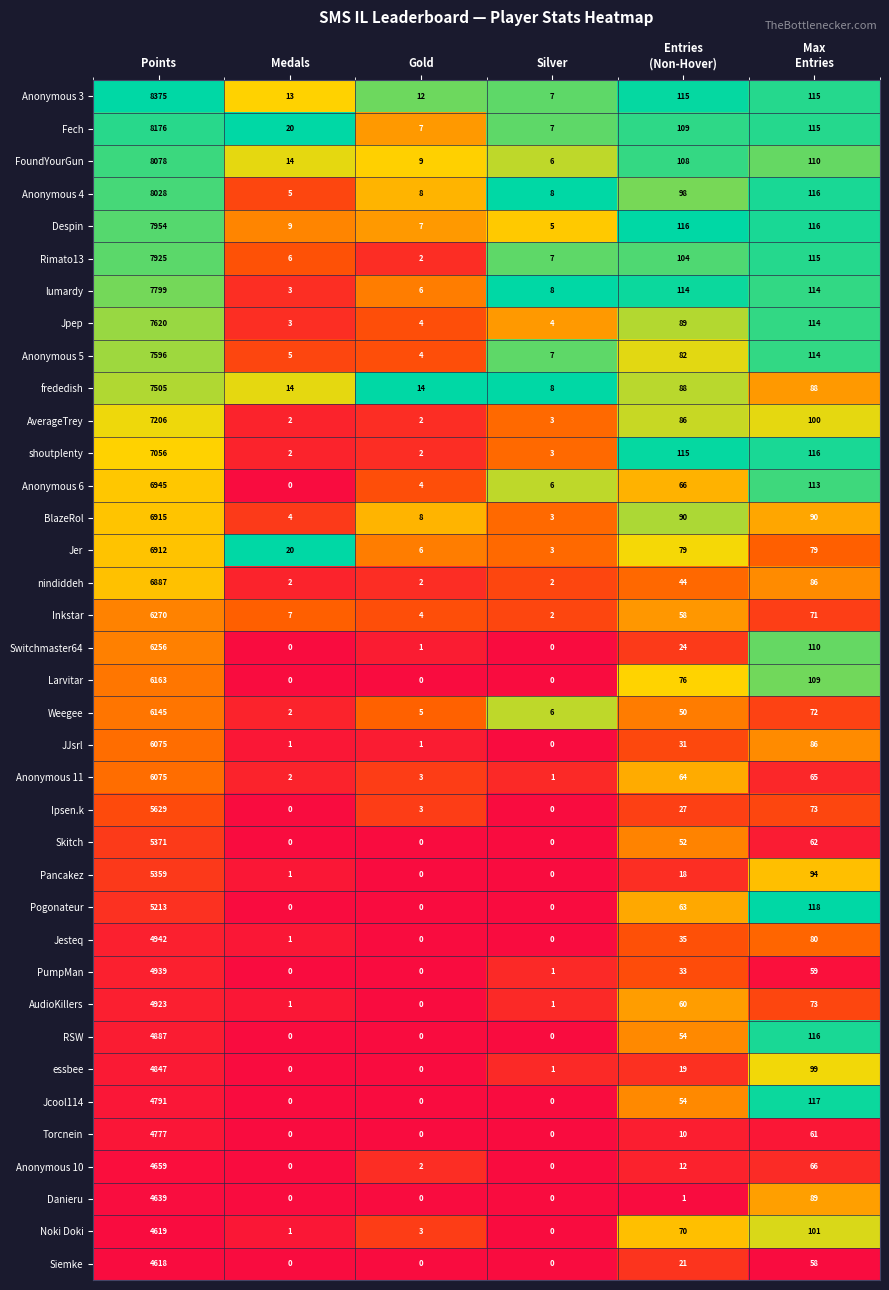

What is the greatest value displayed?

8375